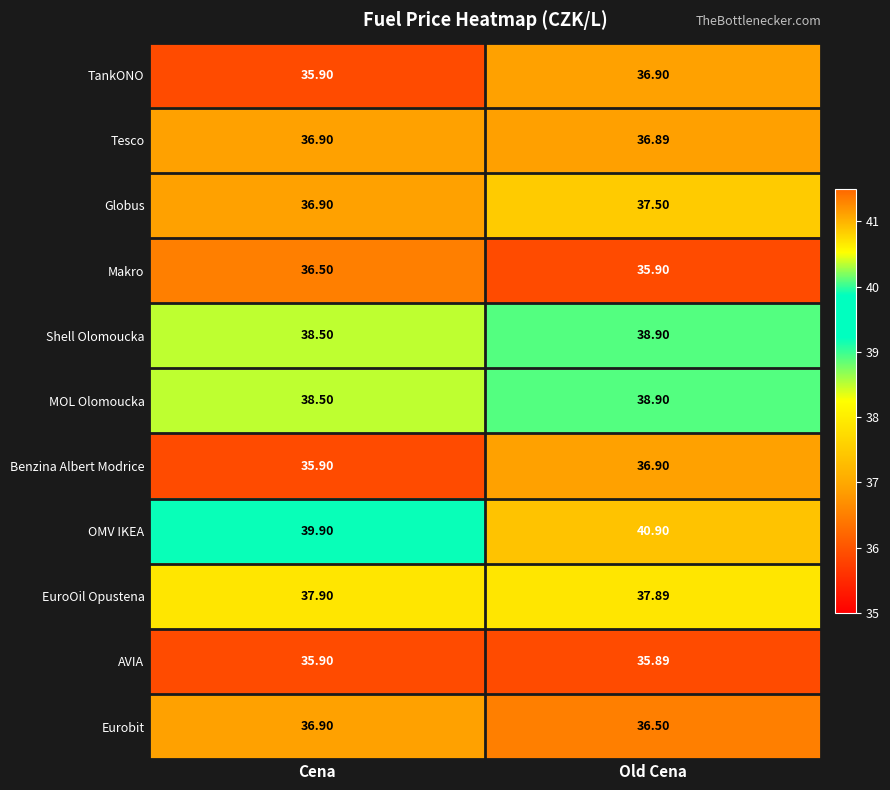

Which series has the largest total across all categories?

OMV IKEA